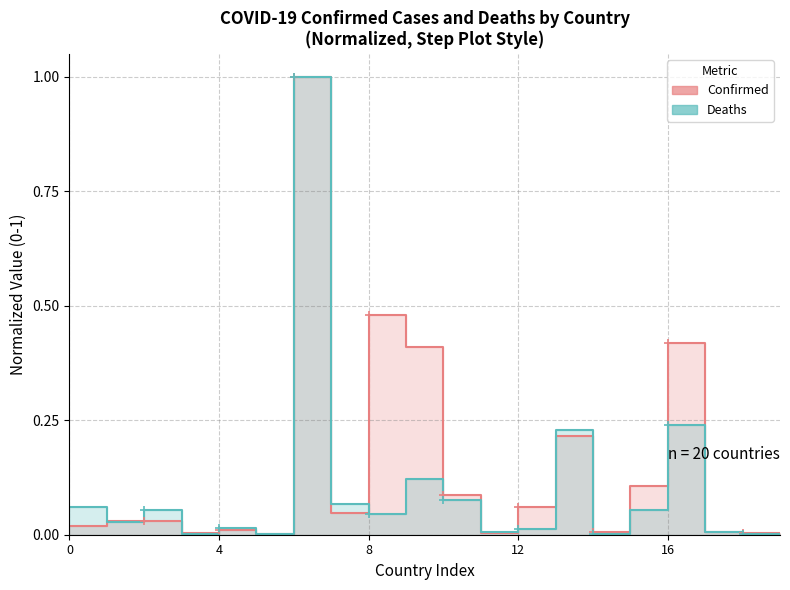

How many interior local peaks does the Confirmed series have?

6